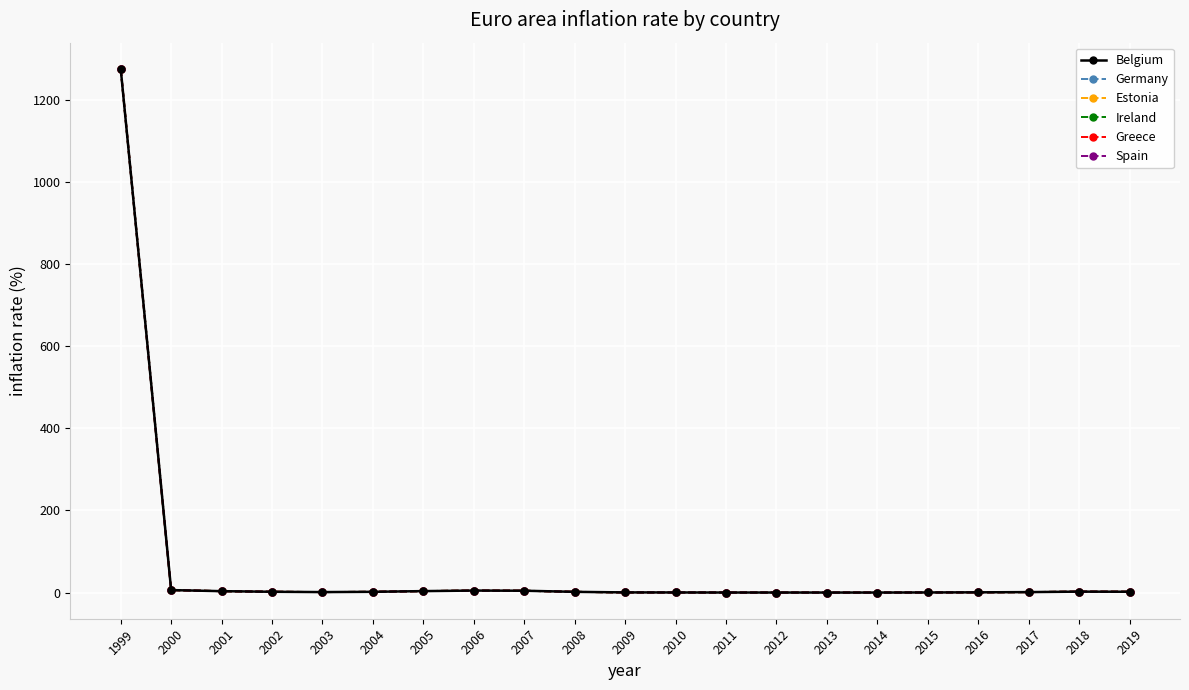

Does the chart have visible grid lines?

Yes